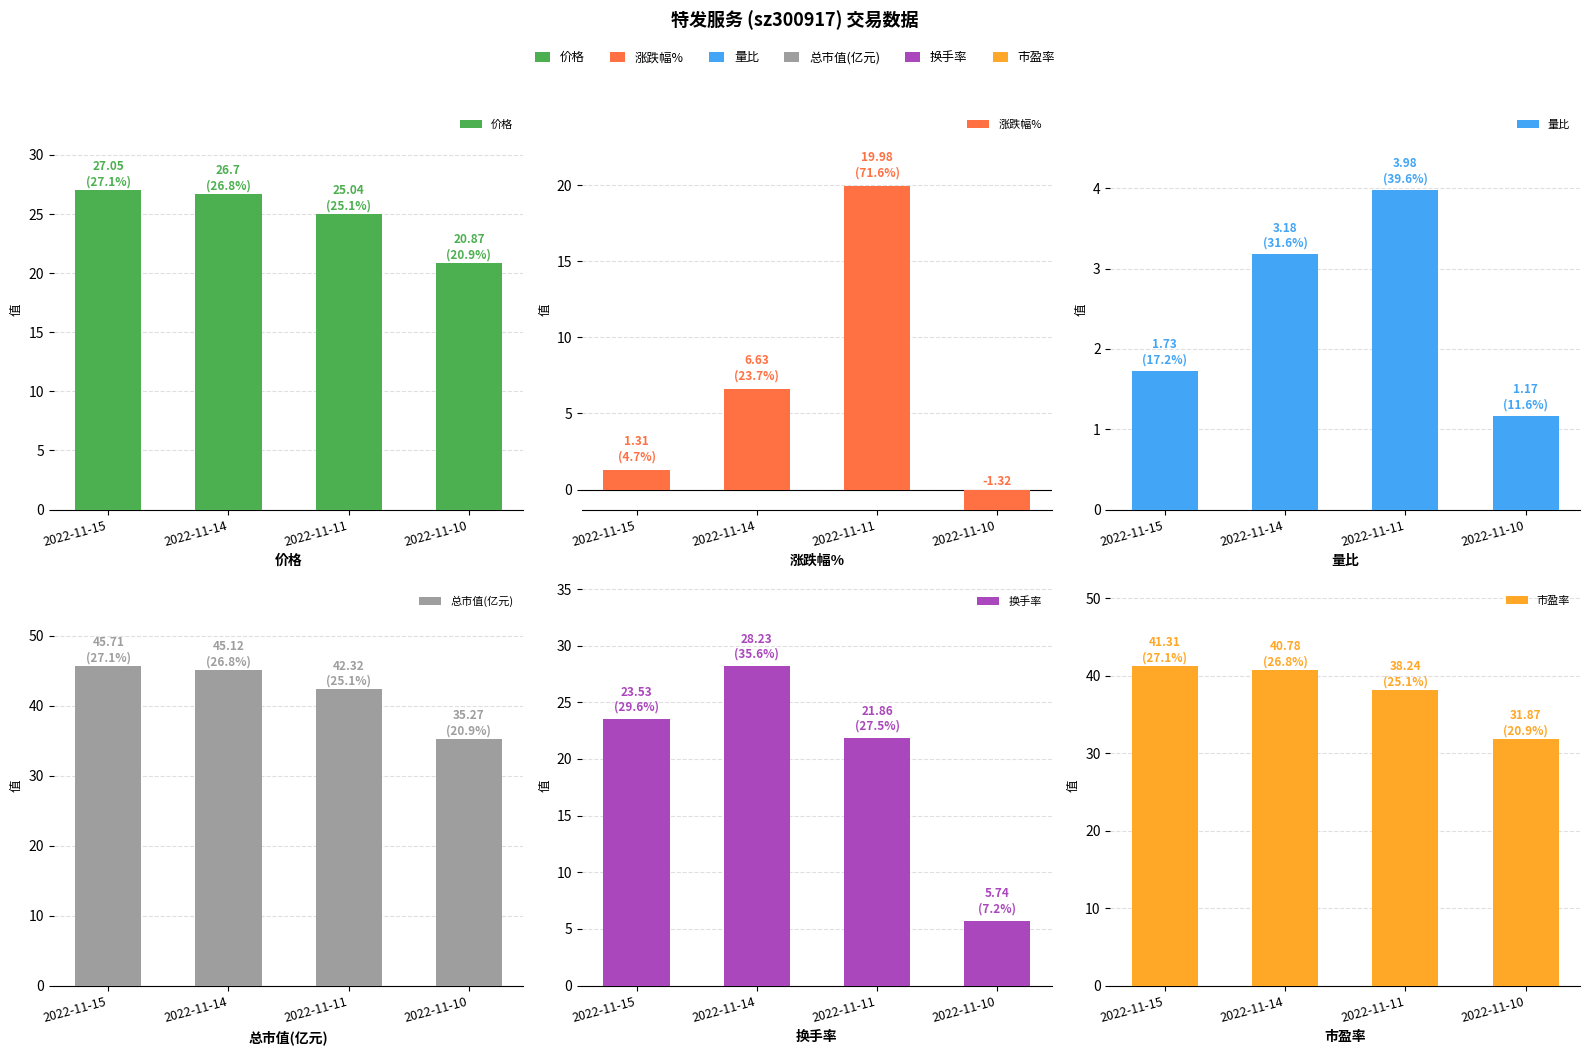

Between 2022-11-15 and 2022-11-14, which is larger?

2022-11-15